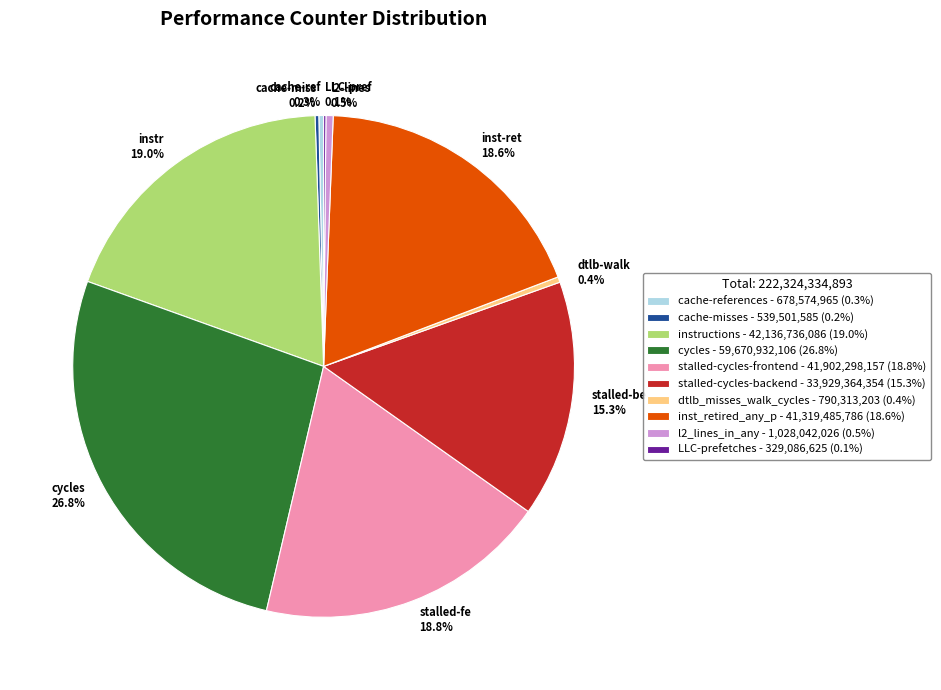

Which slice is the largest?

cycles